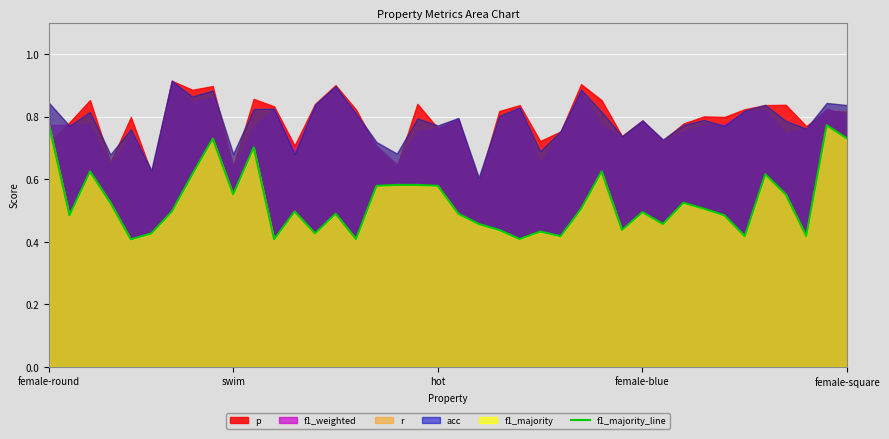

How many points are higher than both their immediate neighbors (excluding endpoints)?

11